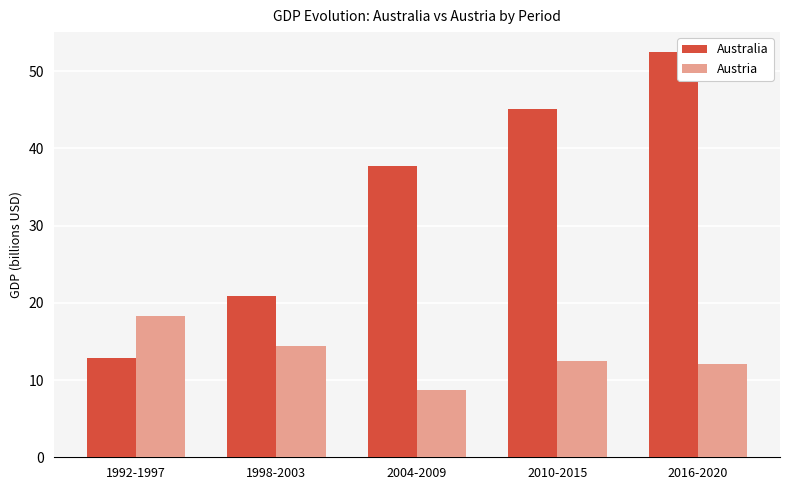

Reading left to right, what are all the values shown in this chart?

Australia: 12.9	20.9	37.7	45.1	52.4
Austria: 18.2	14.4	8.7	12.5	12.1